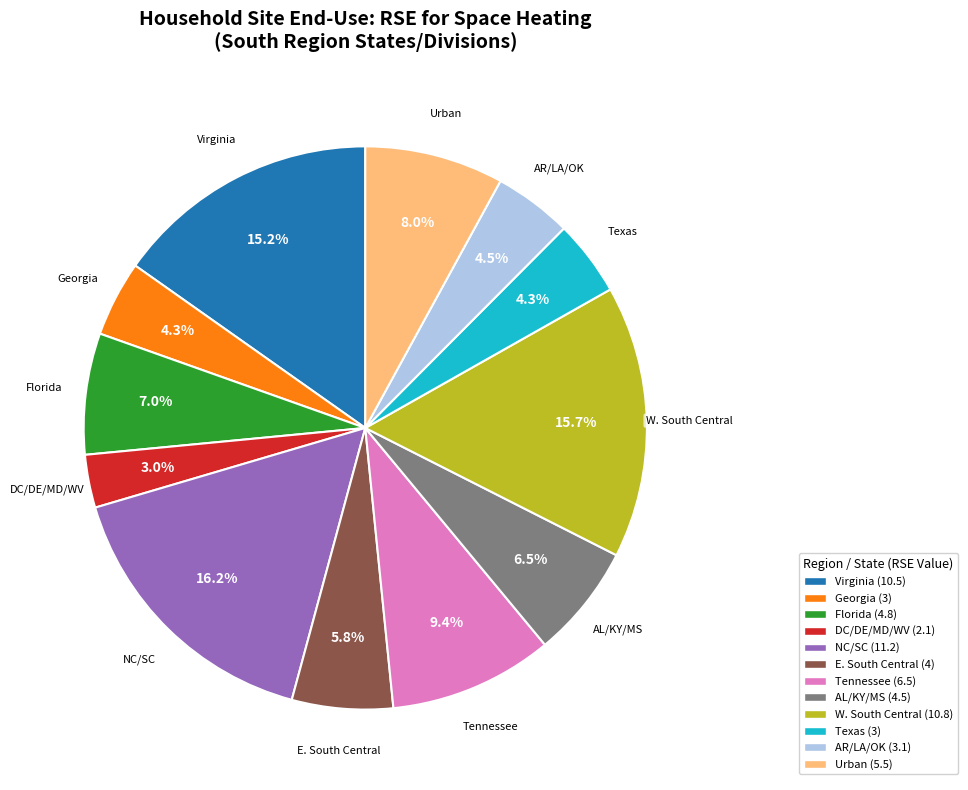

True or false: Urban accounts for 8% of the total.

True